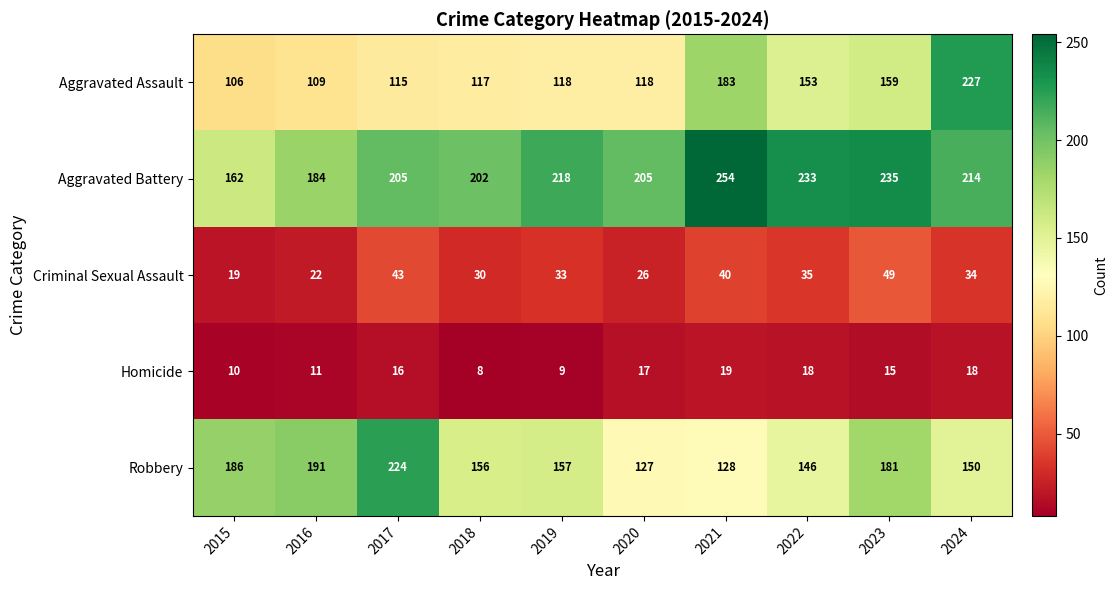

What is the smallest value displayed?

8